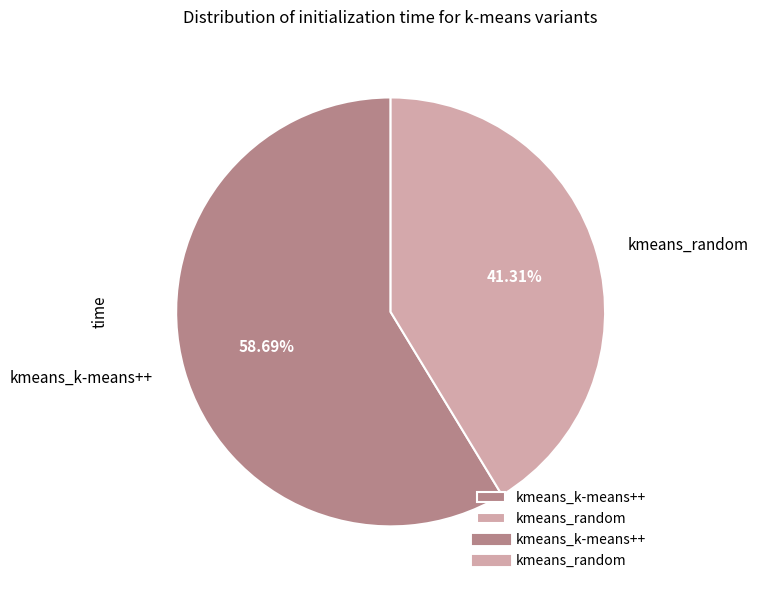

True or false: kmeans_random accounts for 33% of the total.

False